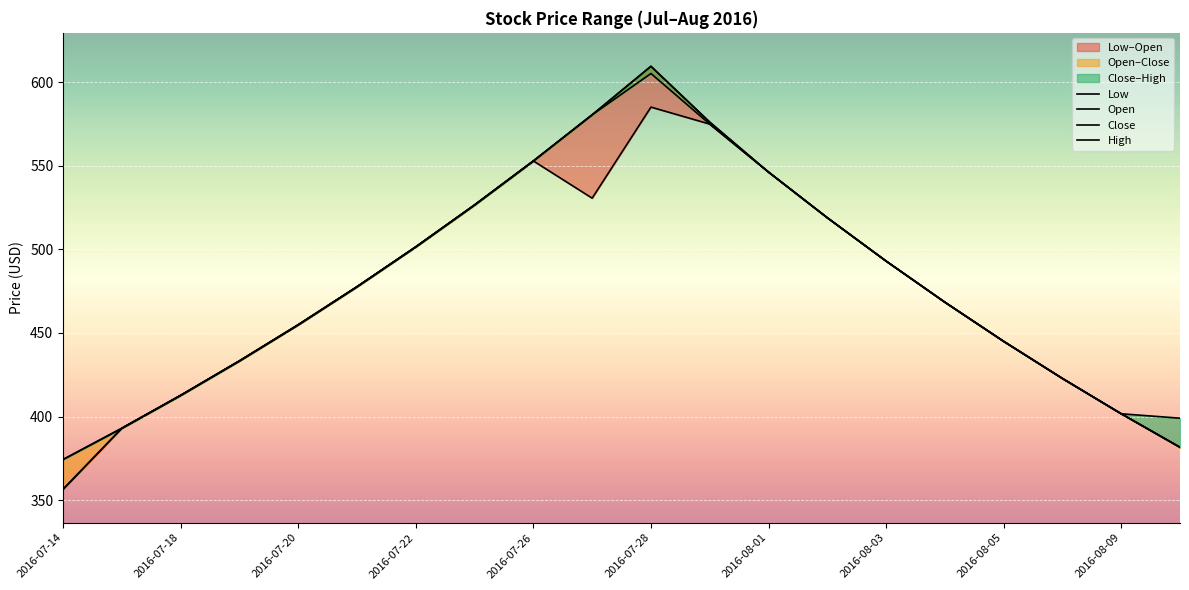

Reading left to right, list all the values displayed in this chart.

Low: 356.5	393.0	412.6	433.2	454.8	477.6	501.4	526.5	552.8	530.5	585.0	574.9	546.1	518.9	492.9	468.4	444.9	422.8	401.6	381.6
Open: 356.5	393.0	412.6	433.2	454.8	477.6	501.4	526.5	552.8	580.4	609.4	576.0	546.1	518.9	492.9	468.4	444.9	422.8	401.6	381.6
Close: 374.3	393.0	412.6	433.2	454.9	477.6	501.4	526.5	552.8	580.4	605.1	574.9	546.1	518.9	492.9	468.4	444.9	422.8	401.6	381.6
High: 374.3	393.0	412.6	433.2	454.9	477.6	501.4	526.5	552.8	580.4	609.4	576.0	546.1	518.9	492.9	468.4	444.9	422.8	401.6	399.0